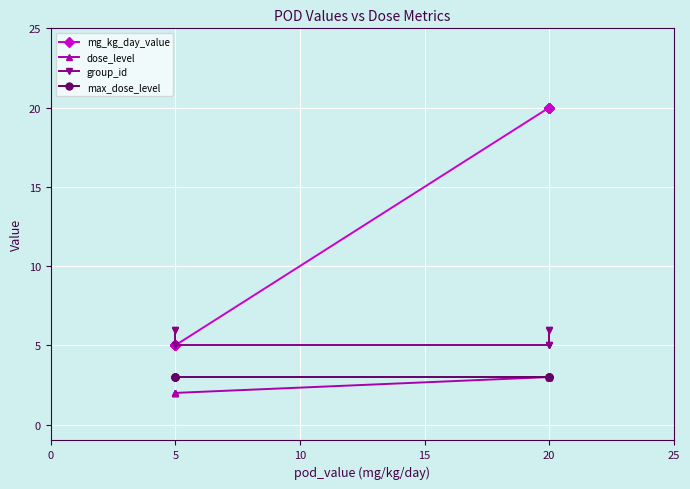

Is it true that mg_kg_day_value equals 30 at 20?

False